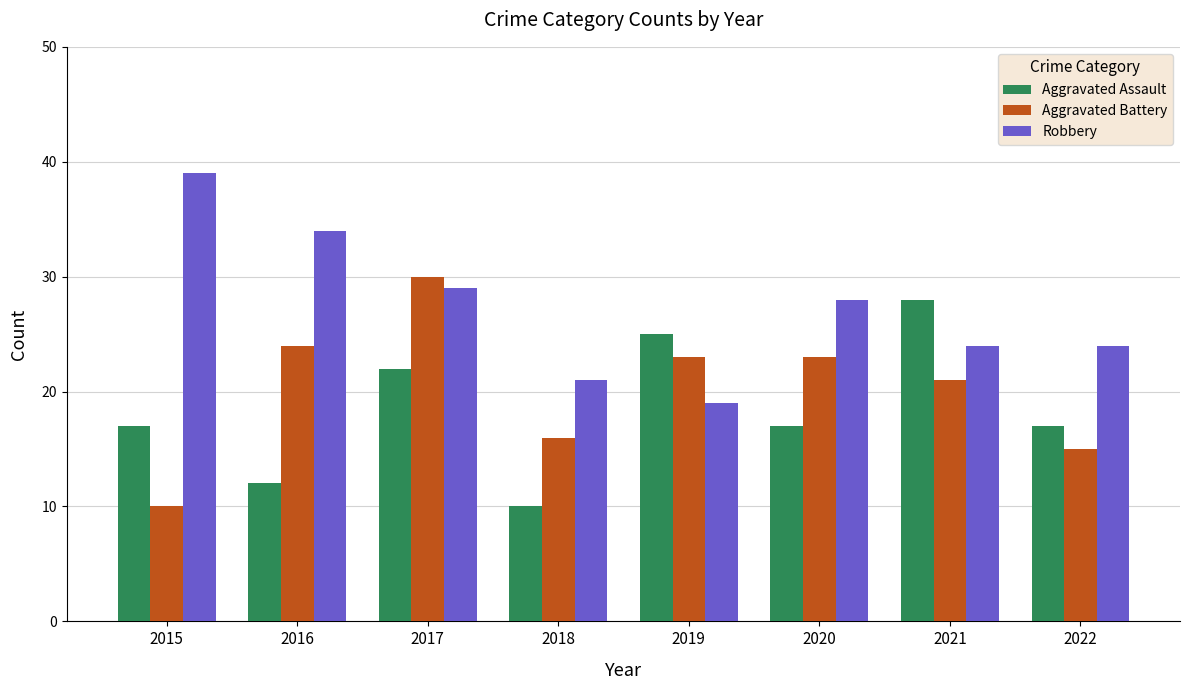

Where is Robbery nearest to the value 29?

2017